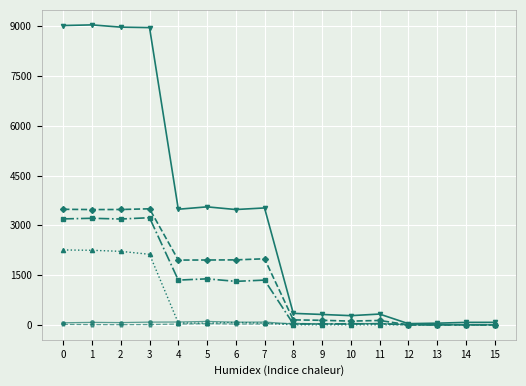

What is the maximum value shown in the chart?

9044